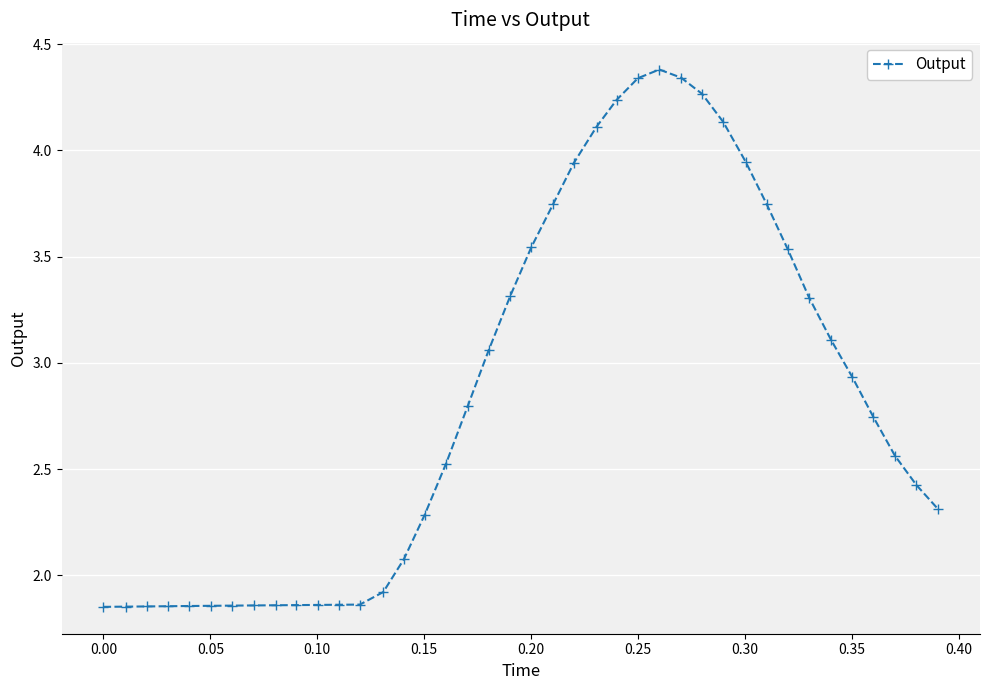

What is the difference between the second highest and second lowest values?

2.5